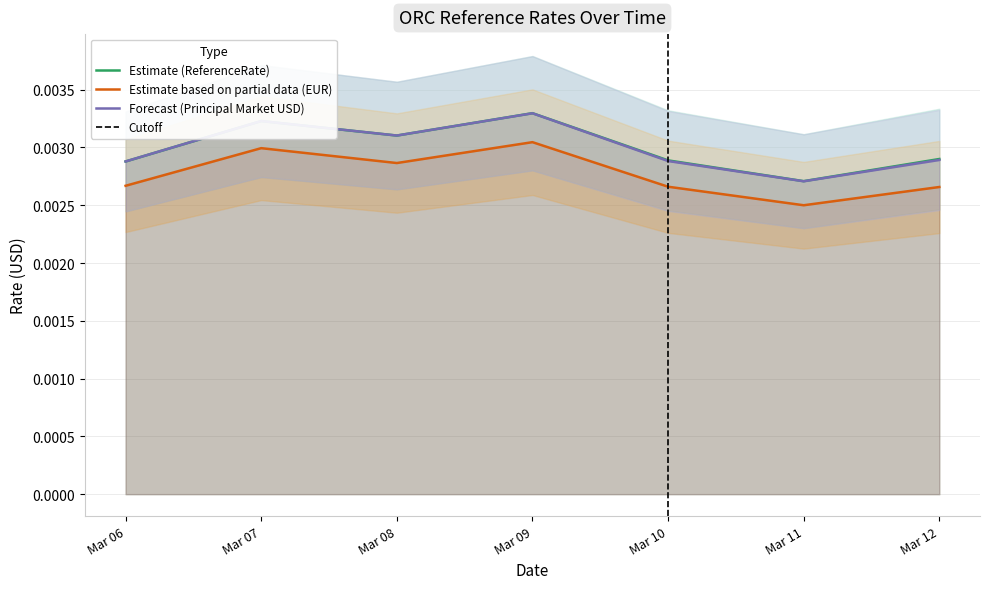

Which has a higher value, Mar 07 or Mar 06?

Mar 07